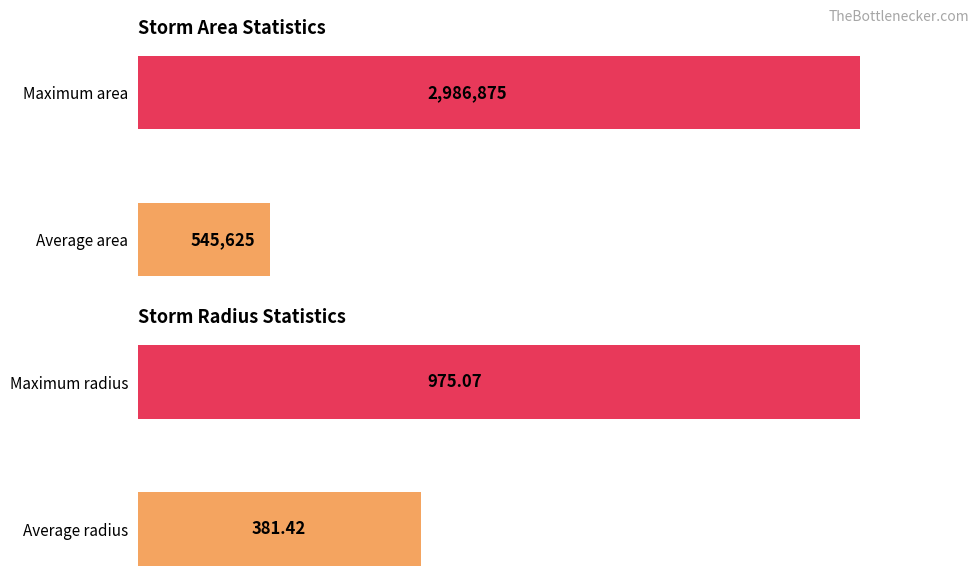

Reading right to left, extract all data points from this chart.

area: 2986875.0	545625.0
radius: 975.1	381.4